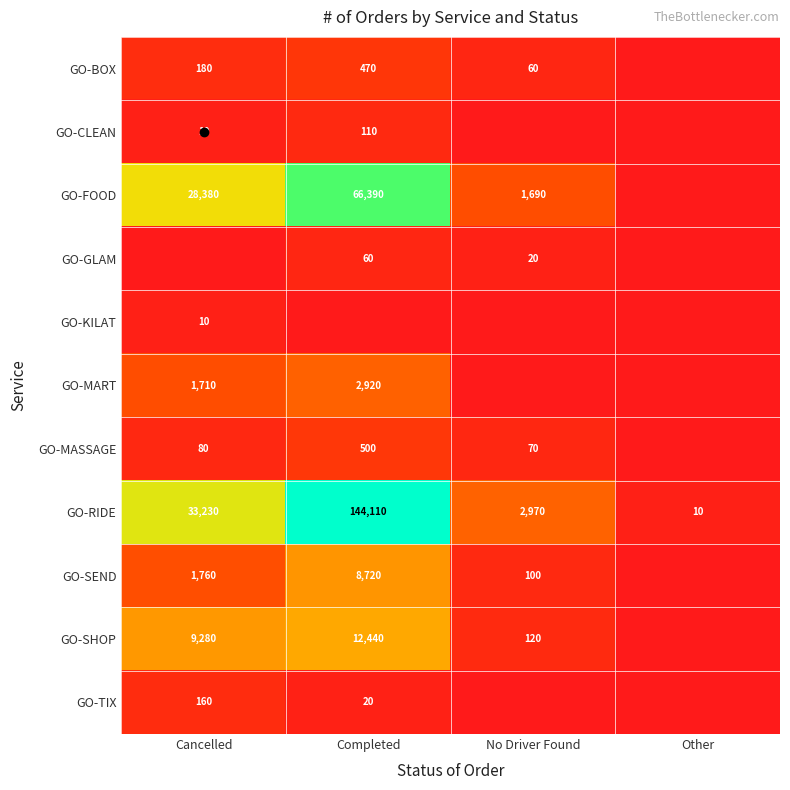

At how many categories does at least one series exceed 86264?

1